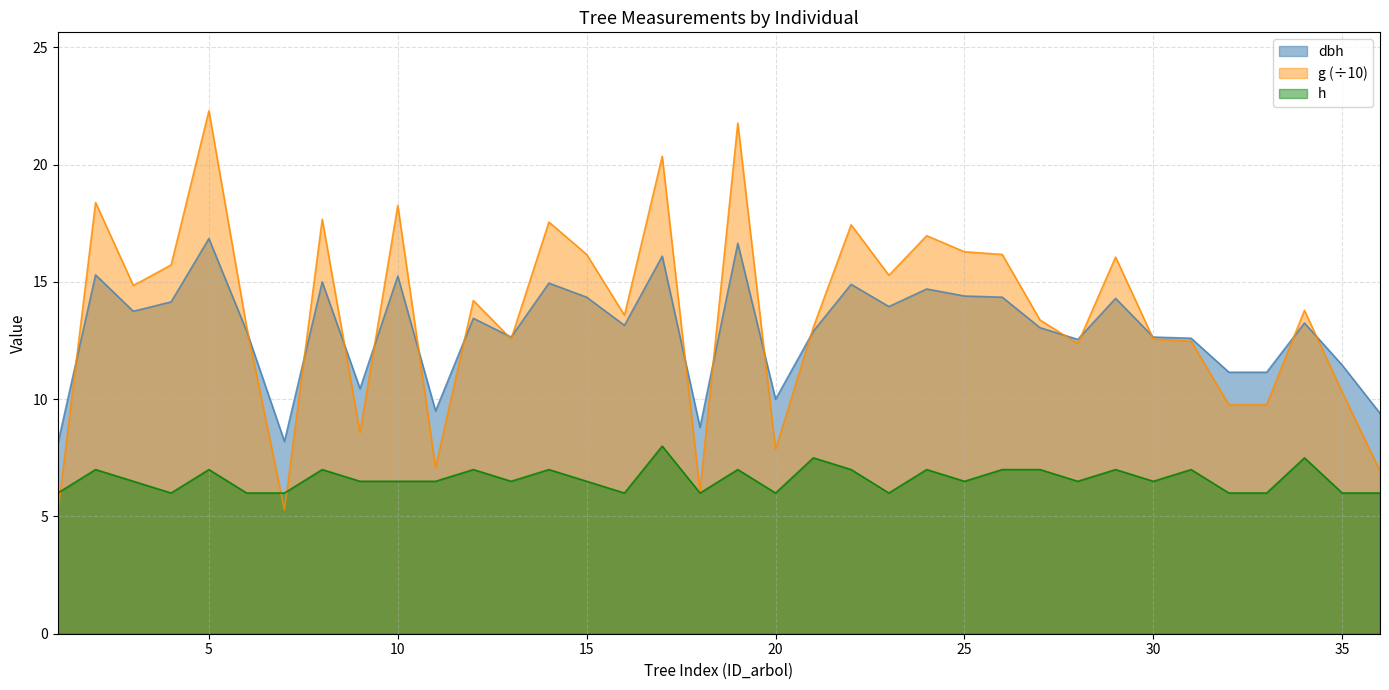

What is the sum of all dbh values?

466.3